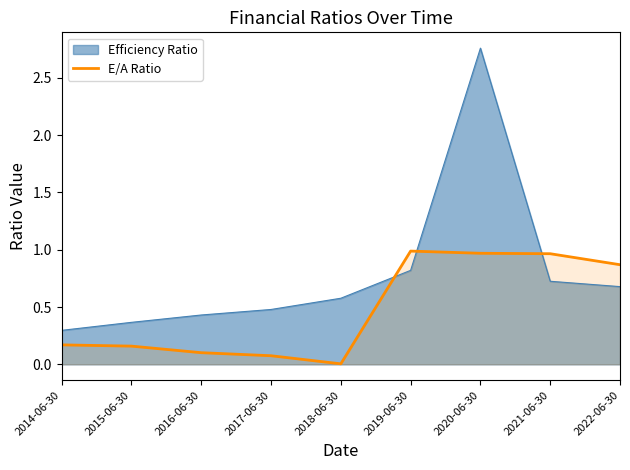

Count the number of categories in the chart.

9